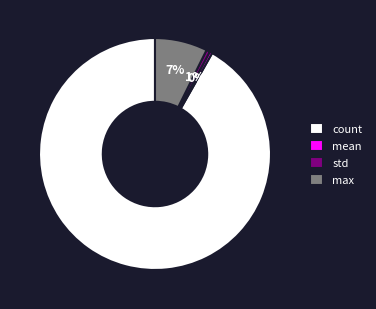

To the nearest percent, what is the average slice percentage?

25%